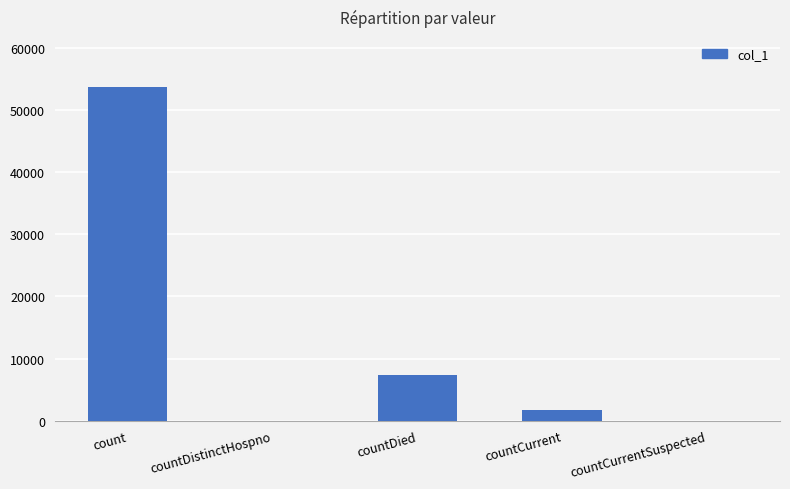

Which label corresponds to the largest value in the chart?

count